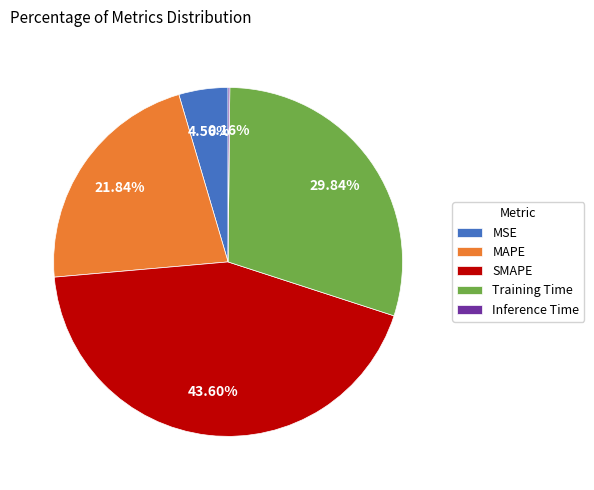

Which slice is the largest?

SMAPE